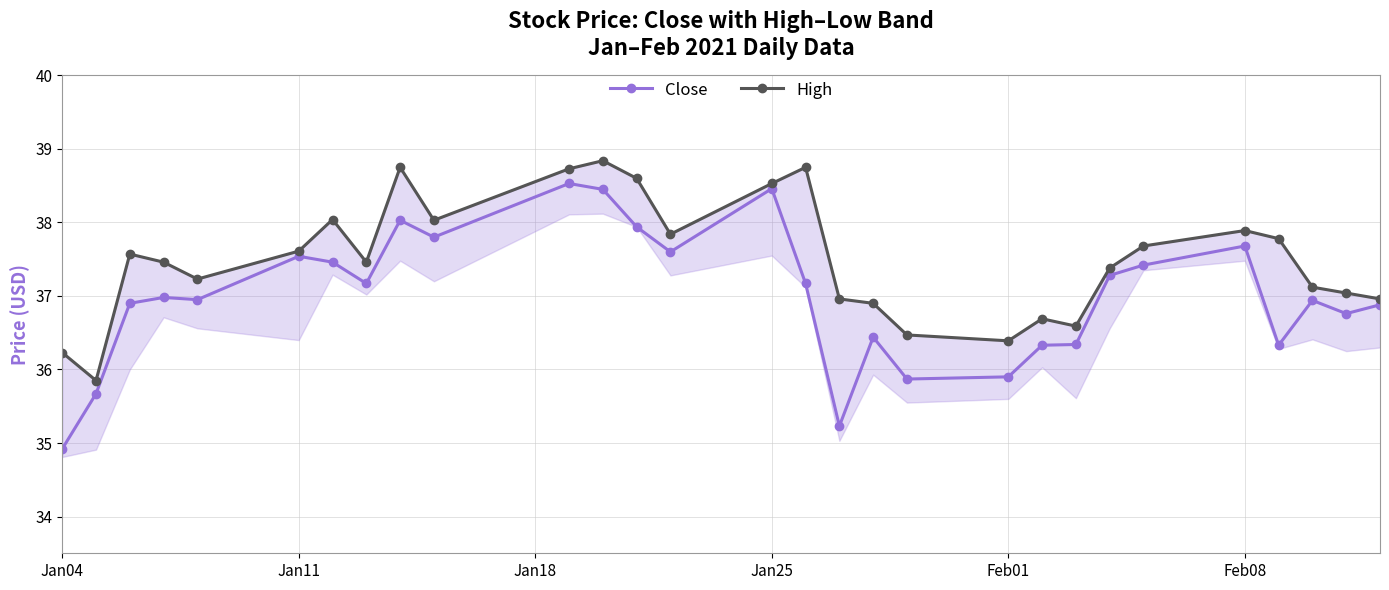

At which label does Close reach its minimum?

Jan04